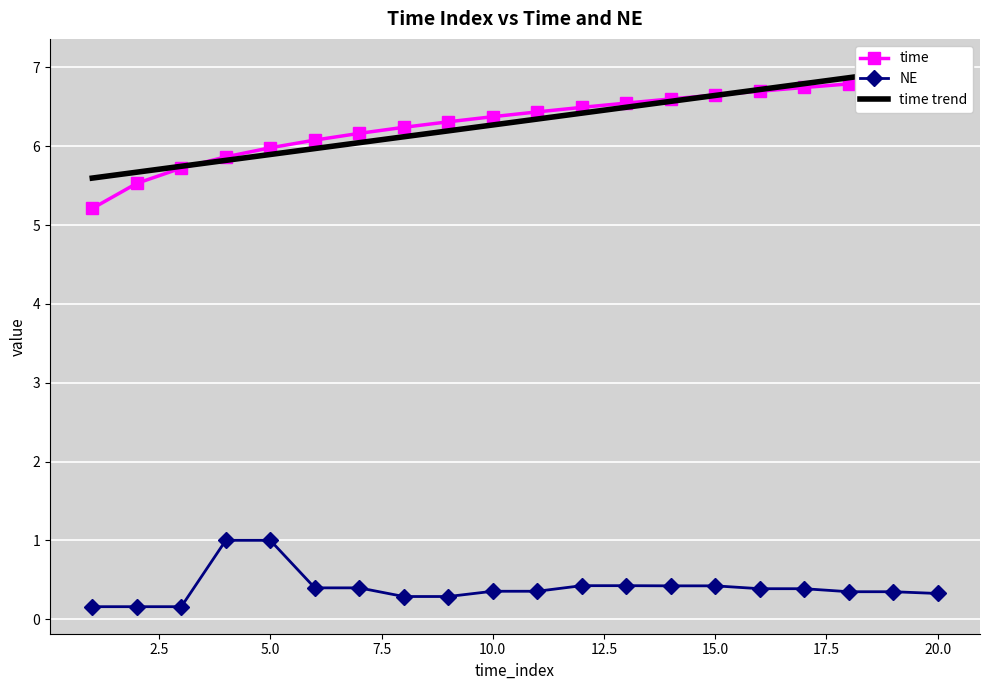

What is the maximum value for time?

6.9